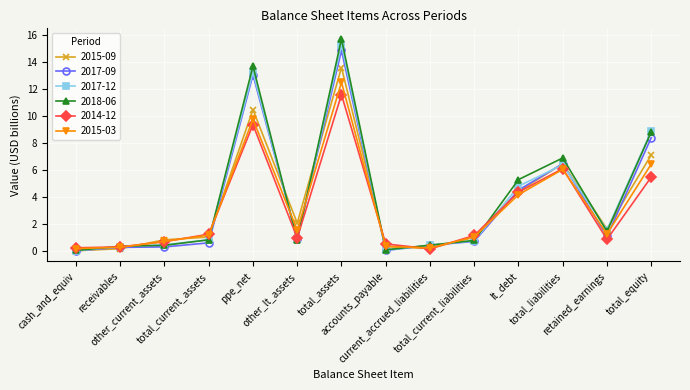

What is the value of the 2015-09 point at the 13th from the left?

1.7